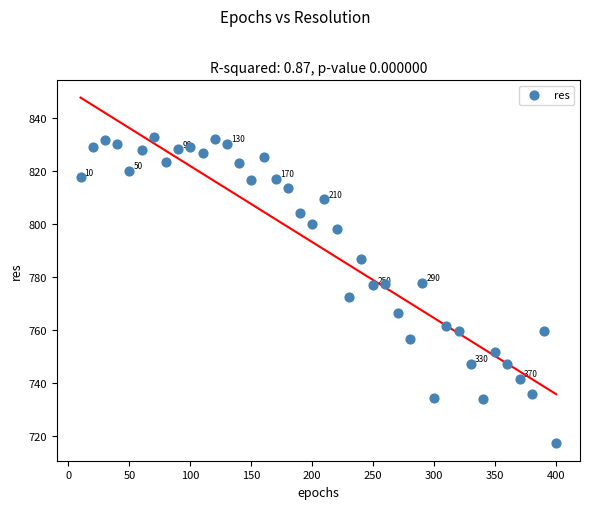

What is the range of X values (max minus min)?

390.0